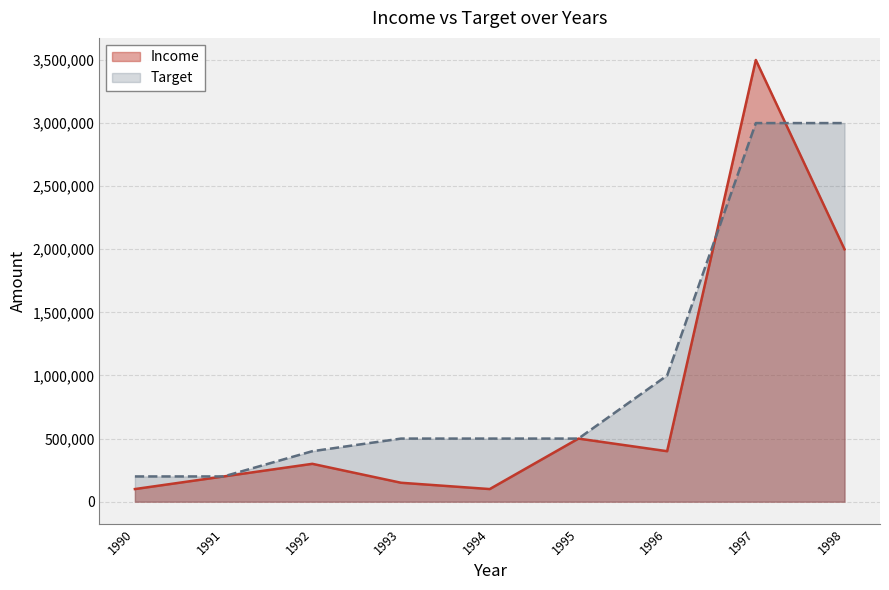

Does the chart display data point markers on the line(s)?

No